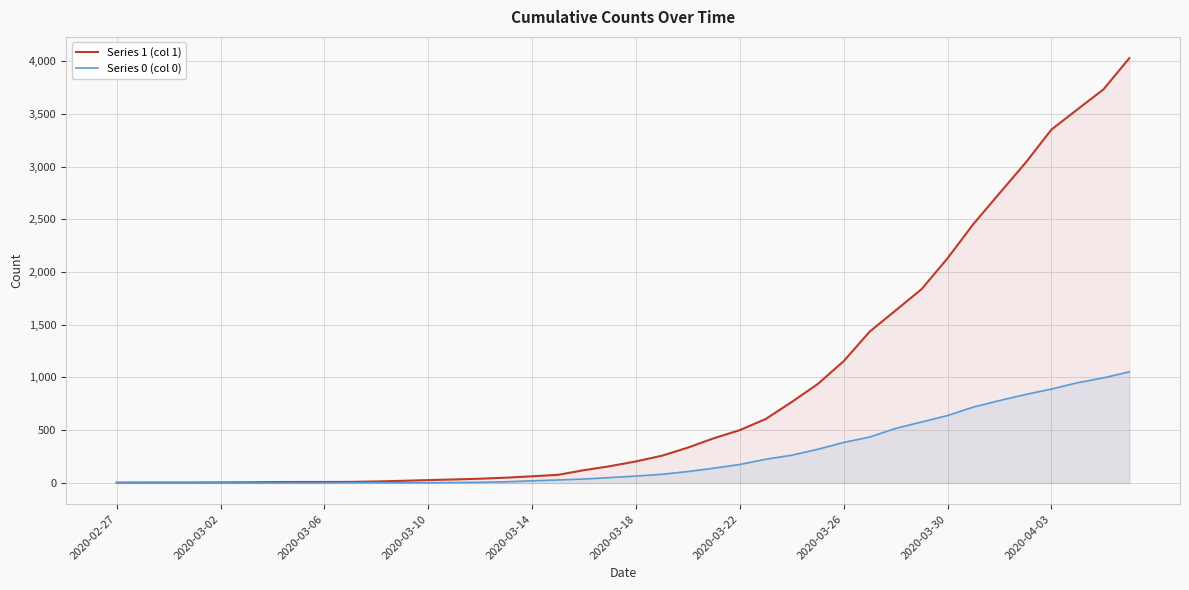

Which series has the largest range (max minus min)?

Series 1 (col 1)